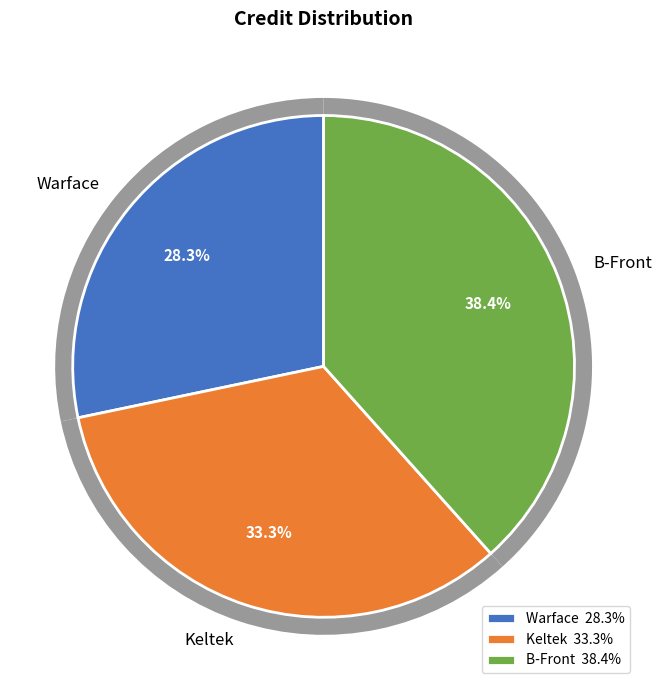

How many segments does this pie chart have?

3